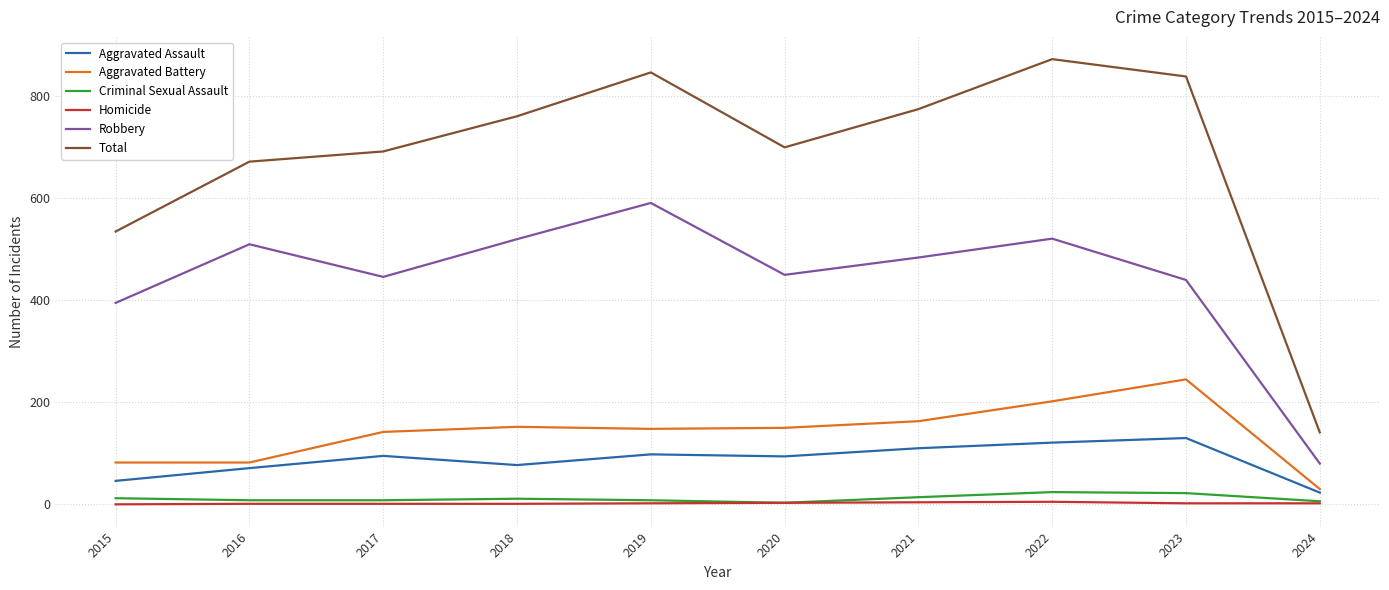

Does the chart display data point markers on the line(s)?

No